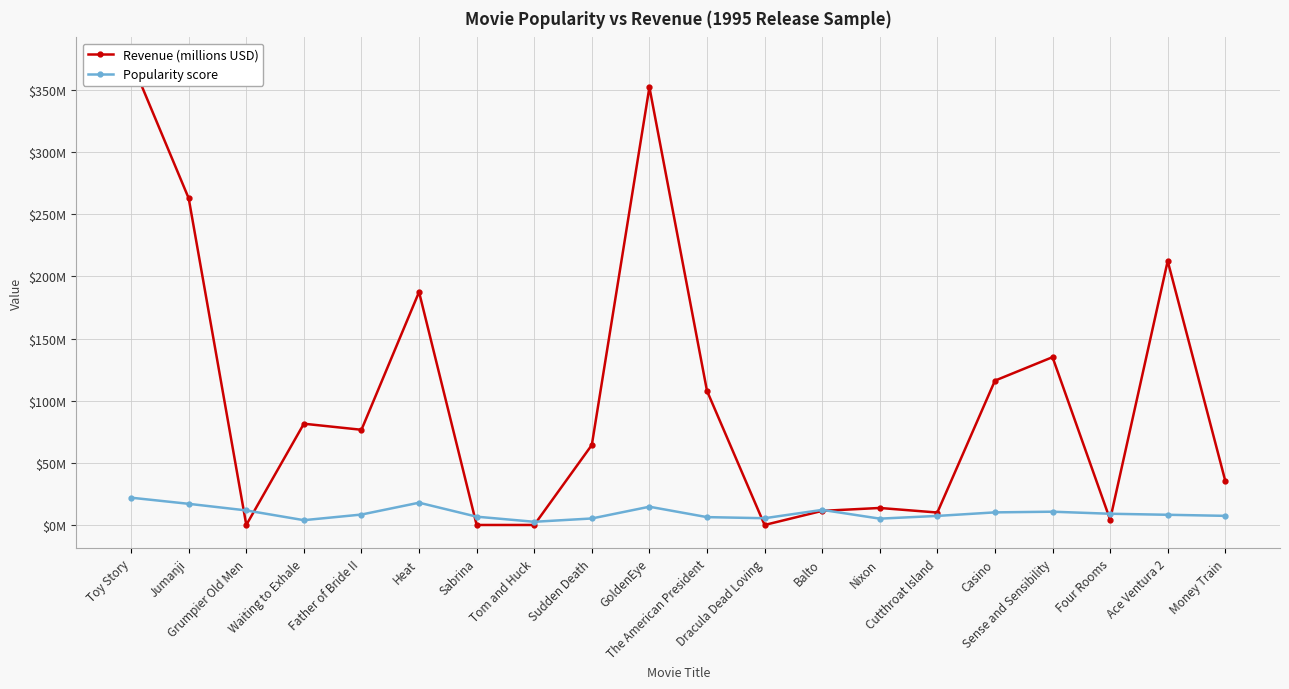

Reading left to right, list all the values displayed in this chart.

Revenue (millions USD): Toy Story=373.6	Jumanji=262.8	Grumpier Old Men=0.0	Waiting to Exhale=81.5	Father of Bride II=76.6	Heat=187.4	Sabrina=0.0	Tom and Huck=0.0	Sudden Death=64.4	GoldenEye=352.2	The American President=107.9	Dracula Dead Loving=0.0	Balto=11.3	Nixon=13.7	Cutthroat Island=10.0	Casino=116.1	Sense and Sensibility=135.0	Four Rooms=4.3	Ace Ventura 2=212.4	Money Train=35.4
Popularity score: Toy Story=21.9	Jumanji=17.0	Grumpier Old Men=11.7	Waiting to Exhale=3.9	Father of Bride II=8.4	Heat=17.9	Sabrina=6.7	Tom and Huck=2.6	Sudden Death=5.2	GoldenEye=14.7	The American President=6.3	Dracula Dead Loving=5.4	Balto=12.1	Nixon=5.1	Cutthroat Island=7.3	Casino=10.1	Sense and Sensibility=10.7	Four Rooms=9.0	Ace Ventura 2=8.2	Money Train=7.3